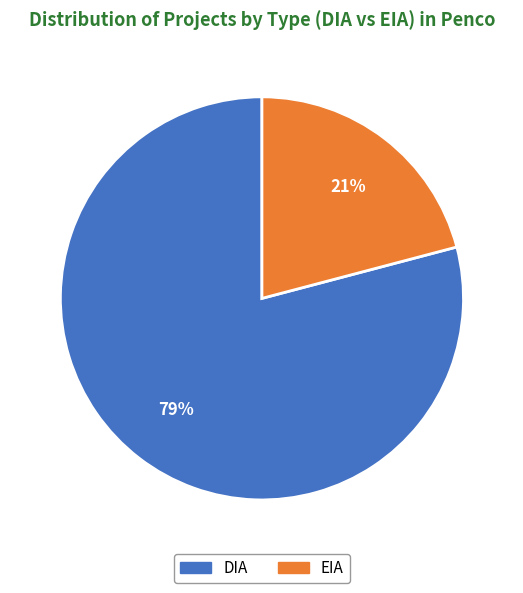

Count the number of slices in the pie.

2